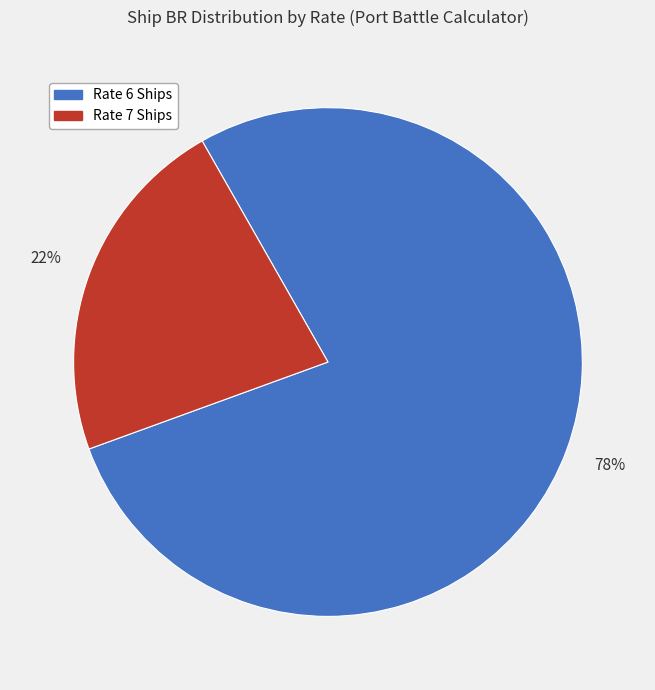

To the nearest percent, what is the average slice percentage?

50%